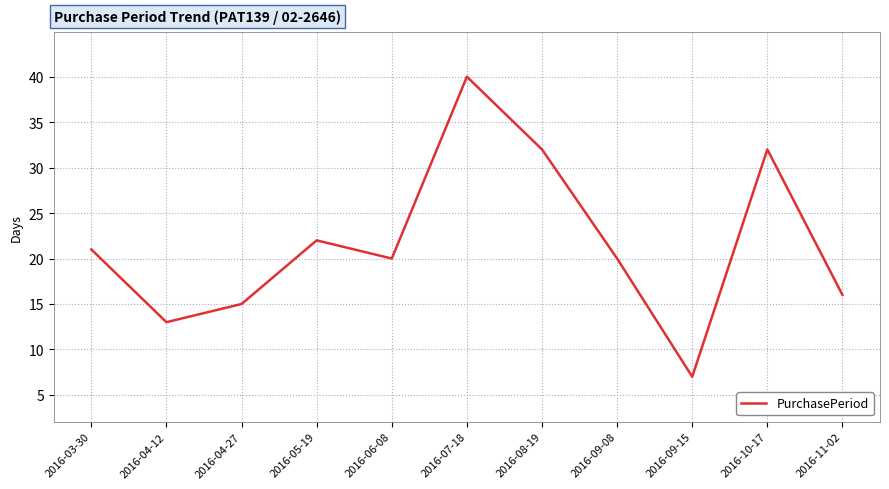

What is the ratio of the value at 2016-09-08 to the value at 2016-04-27?

1.3